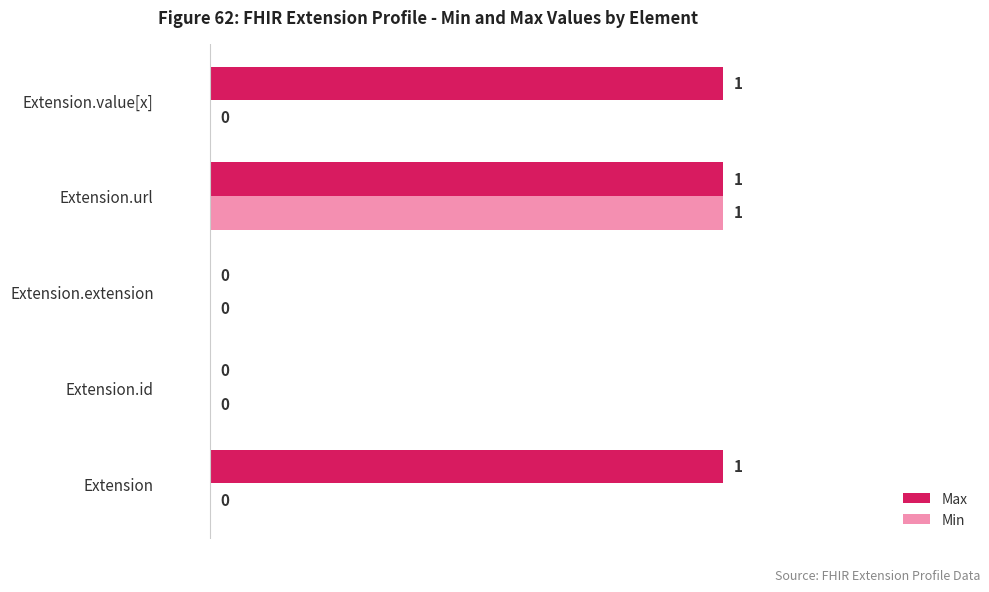

True or false: Min has a value of 1 at Extension.extension.

False